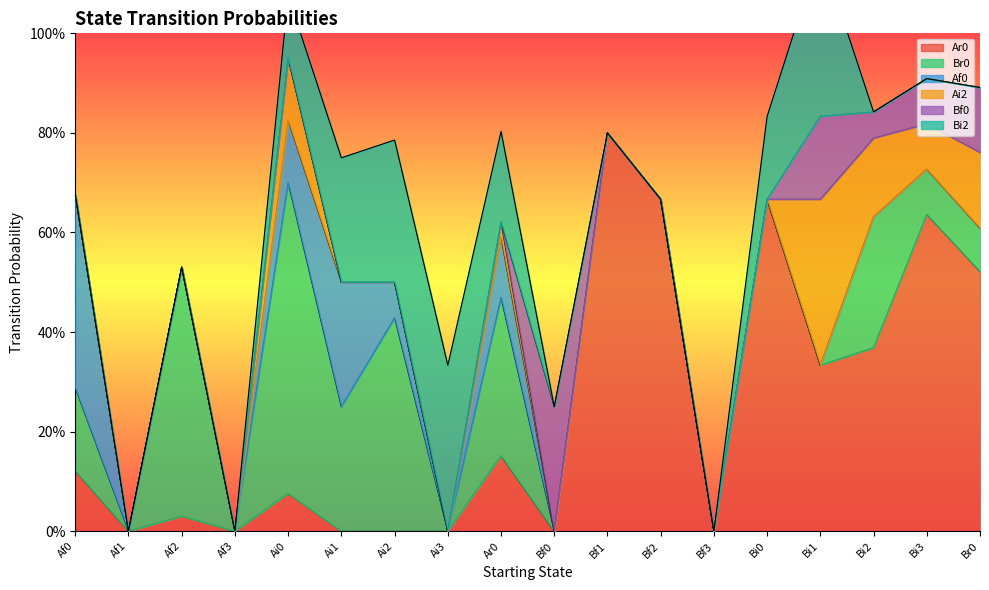

Reading left to right, extract all data points from this chart.

Ar0: Af0=0.1	Af1=0.0	Af2=0.0	Af3=0.0	Ai0=0.1	Ai1=0.0	Ai2=0.0	Ai3=0.0	Ar0=0.2	Bf0=0.0	Bf1=0.8	Bf2=0.7	Bf3=0.0	Bi0=0.7	Bi1=0.3	Bi2=0.4	Bi3=0.6	Br0=0.5
Br0: Af0=0.2	Af1=0.0	Af2=0.5	Af3=0.0	Ai0=0.6	Ai1=0.2	Ai2=0.4	Ai3=0.0	Ar0=0.3	Bf0=0.0	Bf1=0.0	Bf2=0.0	Bf3=0.0	Bi0=0.0	Bi1=0.0	Bi2=0.3	Bi3=0.1	Br0=0.1
Af0: Af0=0.4	Af1=0.0	Af2=0.0	Af3=0.0	Ai0=0.1	Ai1=0.2	Ai2=0.1	Ai3=0.0	Ar0=0.1	Bf0=0.0	Bf1=0.0	Bf2=0.0	Bf3=0.0	Bi0=0.0	Bi1=0.0	Bi2=0.0	Bi3=0.0	Br0=0.0
Ai2: Af0=0.0	Af1=0.0	Af2=0.0	Af3=0.0	Ai0=0.1	Ai1=0.0	Ai2=0.0	Ai3=0.0	Ar0=0.0	Bf0=0.0	Bf1=0.0	Bf2=0.0	Bf3=0.0	Bi0=0.0	Bi1=0.3	Bi2=0.2	Bi3=0.1	Br0=0.2
Bf0: Af0=0.0	Af1=0.0	Af2=0.0	Af3=0.0	Ai0=0.0	Ai1=0.0	Ai2=0.0	Ai3=0.0	Ar0=0.0	Bf0=0.2	Bf1=0.0	Bf2=0.0	Bf3=0.0	Bi0=0.0	Bi1=0.2	Bi2=0.1	Bi3=0.1	Br0=0.1
Bi2: Af0=0.0	Af1=0.0	Af2=0.0	Af3=0.0	Ai0=0.1	Ai1=0.2	Ai2=0.3	Ai3=0.3	Ar0=0.2	Bf0=0.0	Bf1=0.0	Bf2=0.0	Bf3=0.0	Bi0=0.2	Bi1=0.3	Bi2=0.0	Bi3=0.0	Br0=0.0